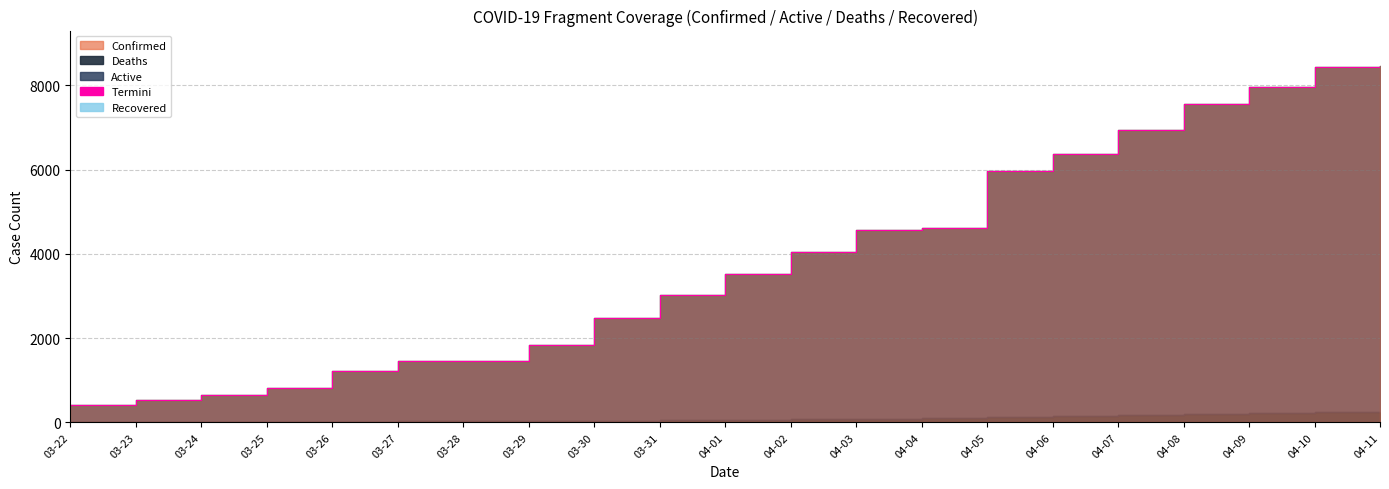

What is the ratio of the value at 04-01 to the value at 04-06?

0.6